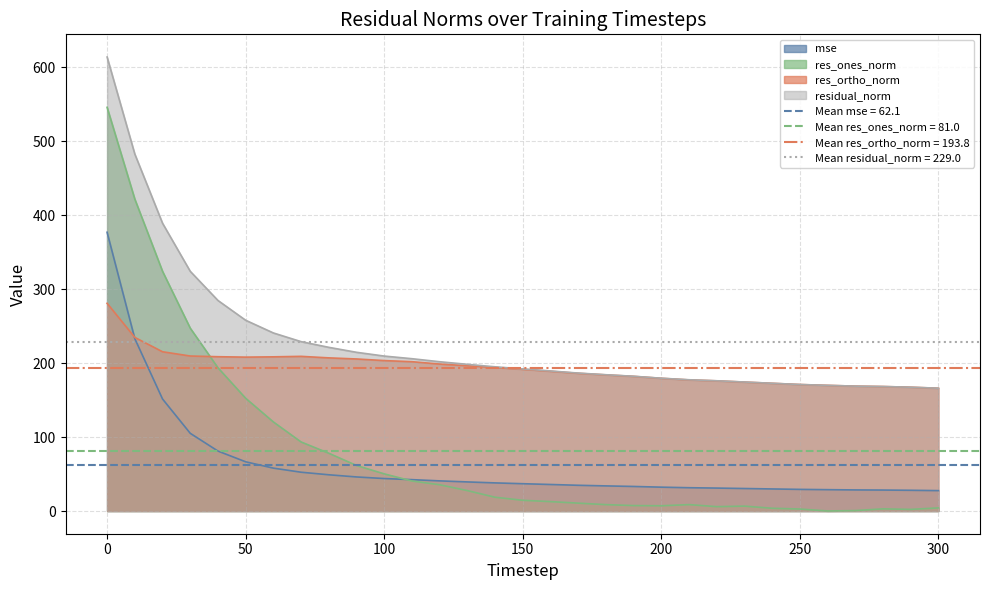

Reading right to left, what are all the values shown in this chart?

mse: 27.6	28.0	28.4	28.5	28.9	29.3	29.9	30.4	31.0	31.5	32.3	33.2	34.0	34.8	35.9	36.9	38.0	39.4	40.8	42.4	43.9	46.1	49.0	52.5	58.0	66.6	81.1	105.1	151.5	233.1	377.0
res_ones_norm: 4.2	2.2	2.9	0.6	0.1	2.7	3.7	6.6	5.9	8.7	7.1	7.4	8.6	10.7	12.7	14.5	18.6	27.6	35.6	40.6	50.2	61.6	78.1	93.4	120.5	152.5	193.8	247.3	324.3	421.9	546.0
res_ortho_norm: 166.1	167.5	168.4	168.9	170.0	171.1	172.7	174.4	176.1	177.3	179.5	182.1	184.1	186.3	189.0	191.7	194.2	196.5	198.8	202.0	203.5	205.6	207.1	209.2	208.5	208.1	208.7	209.6	215.4	234.8	281.0
residual_norm: 166.1	167.5	168.4	168.9	170.0	171.1	172.8	174.5	176.2	177.5	179.6	182.3	184.3	186.6	189.4	192.2	195.0	198.4	201.9	206.0	209.6	214.7	221.4	229.1	240.8	258.0	284.8	324.2	389.3	482.8	614.0